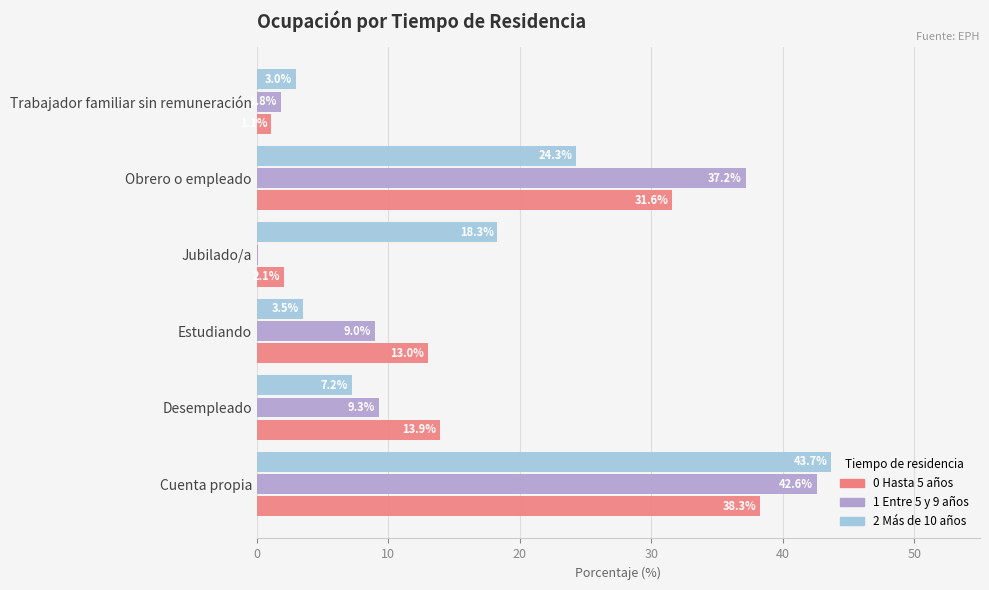

How many series are shown in this chart?

3